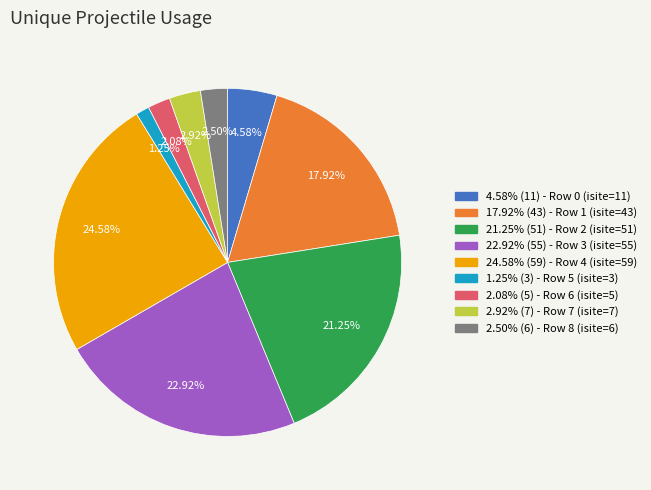

Count the number of slices in the pie.

9